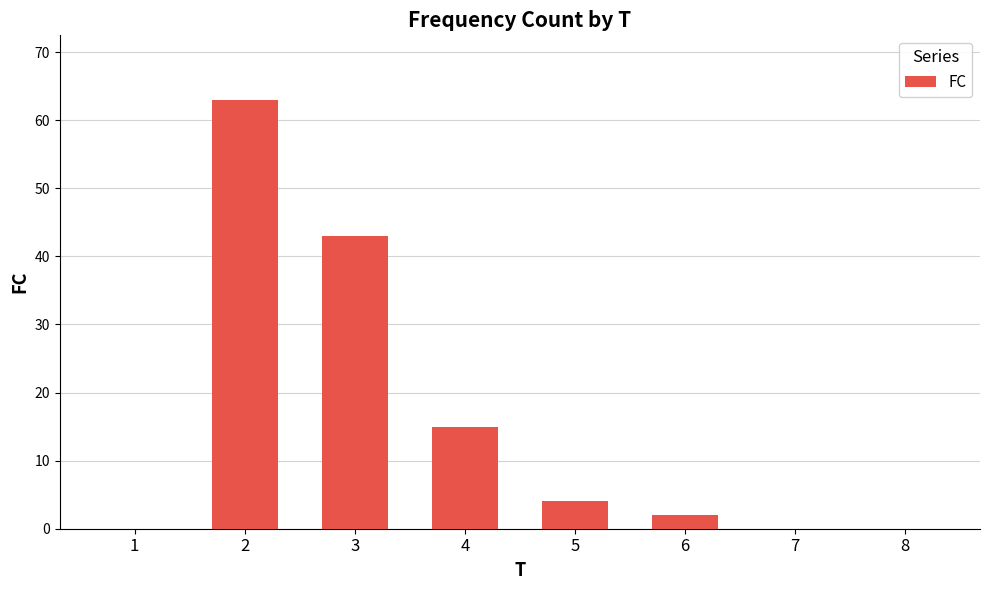

Count the number of categories in the chart.

8